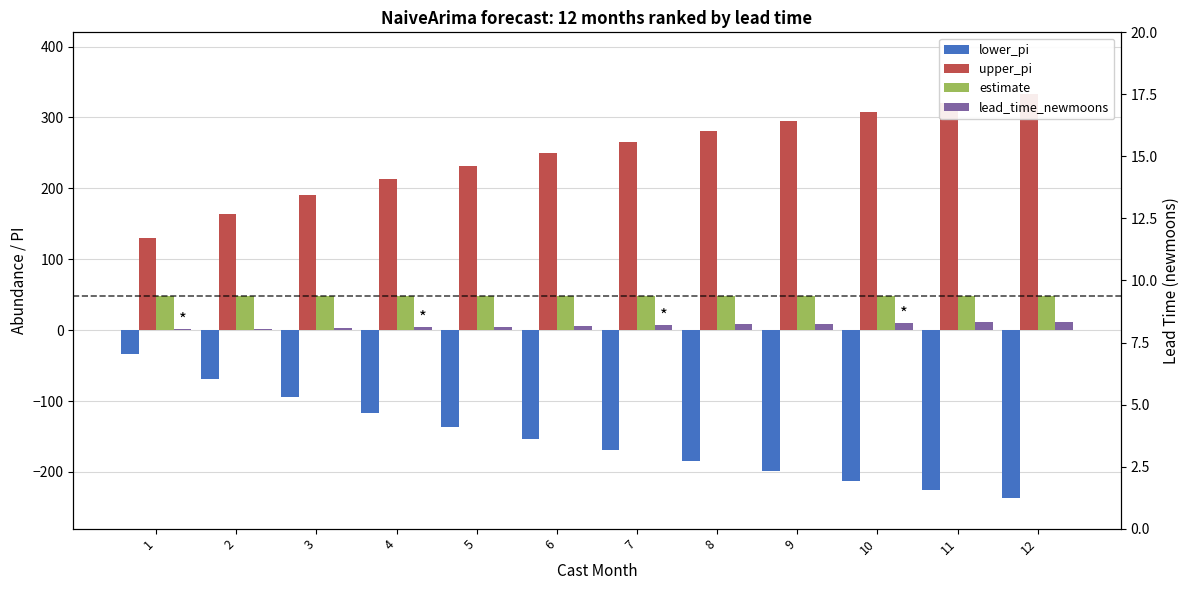

List the series in order of their peak value, lowest first.

lower_pi, lead_time_newmoons, estimate, upper_pi